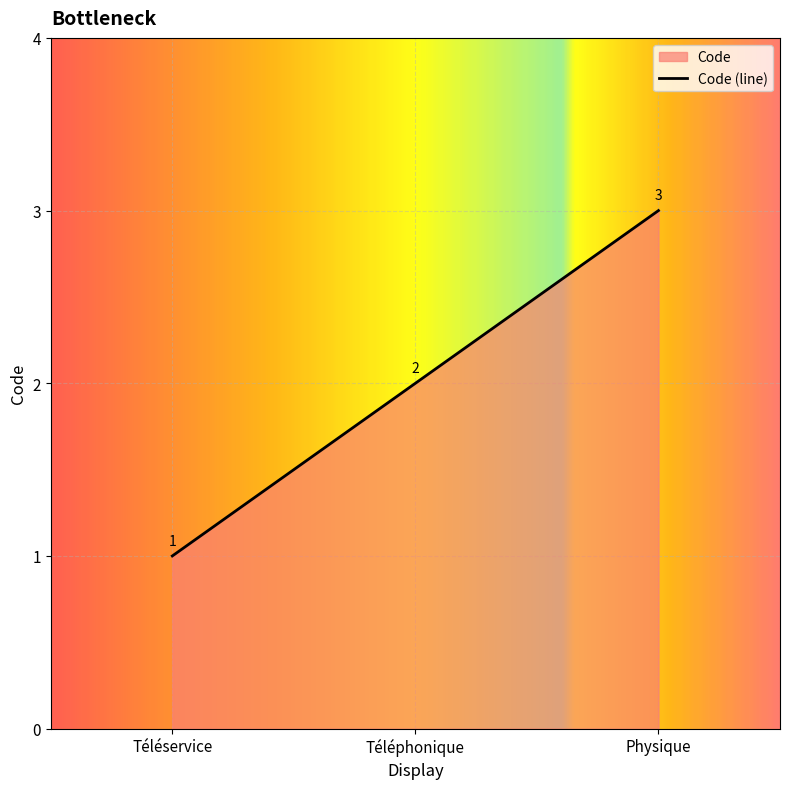

How many data points does each series have?

3